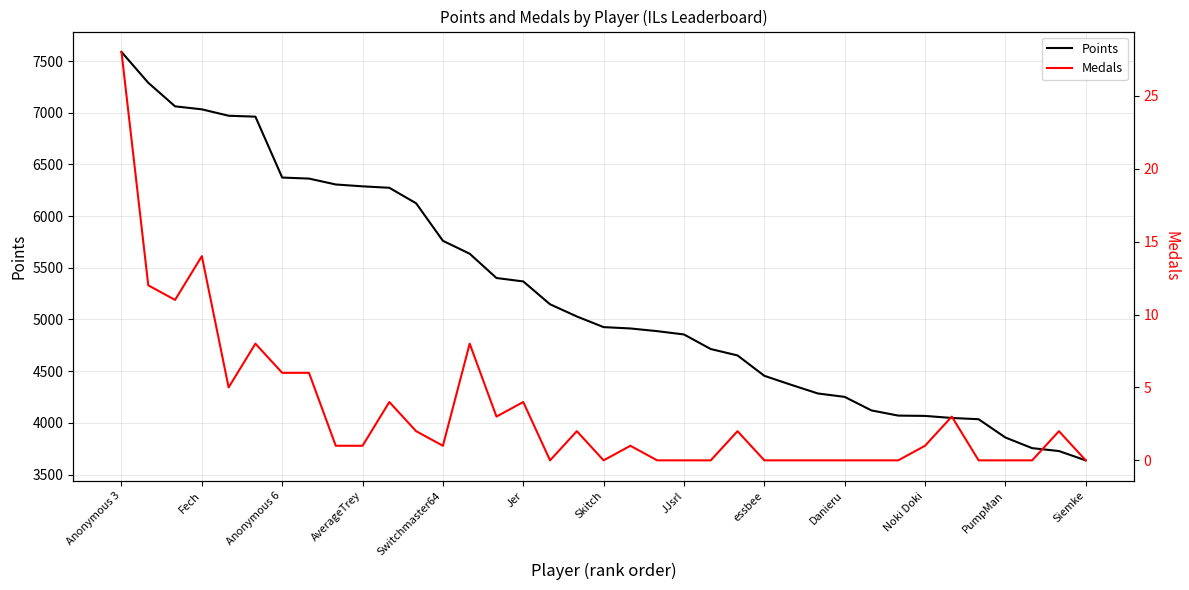

True or false: Points and Medals intersect in this chart.

False